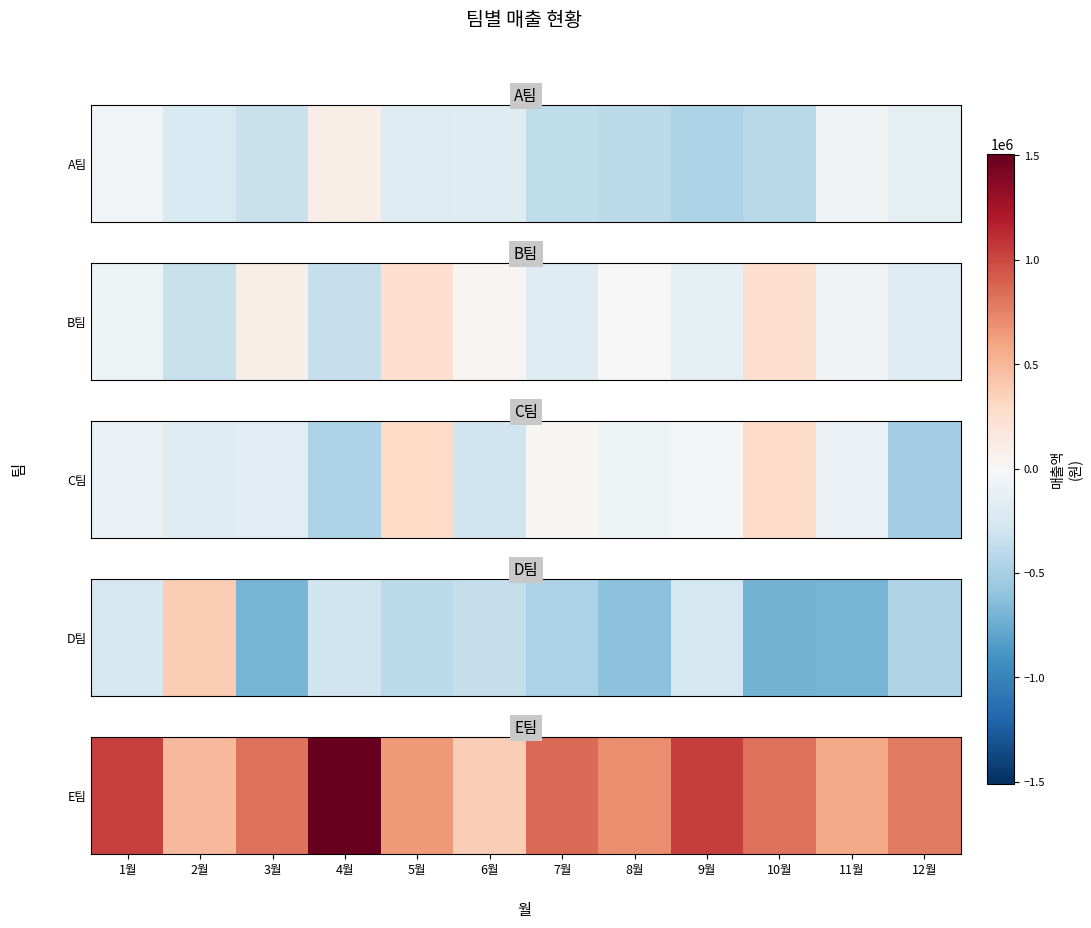

True or false: the data shows 263559.9 at 2월.

False